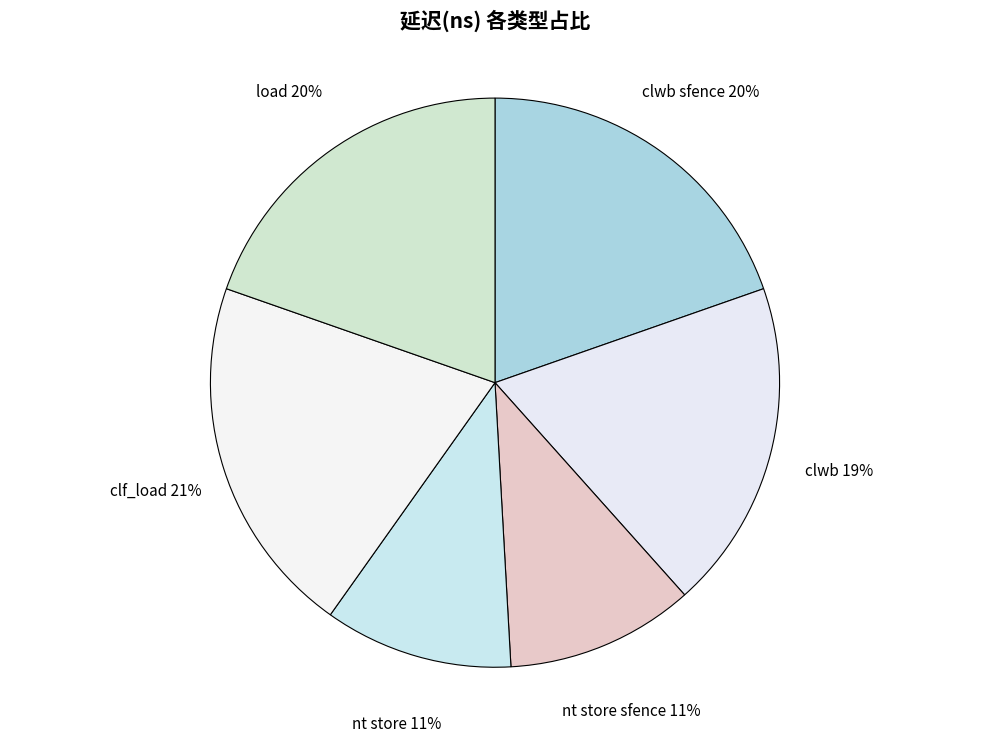

Is the sum of clf_load and nt store greater than half?

No